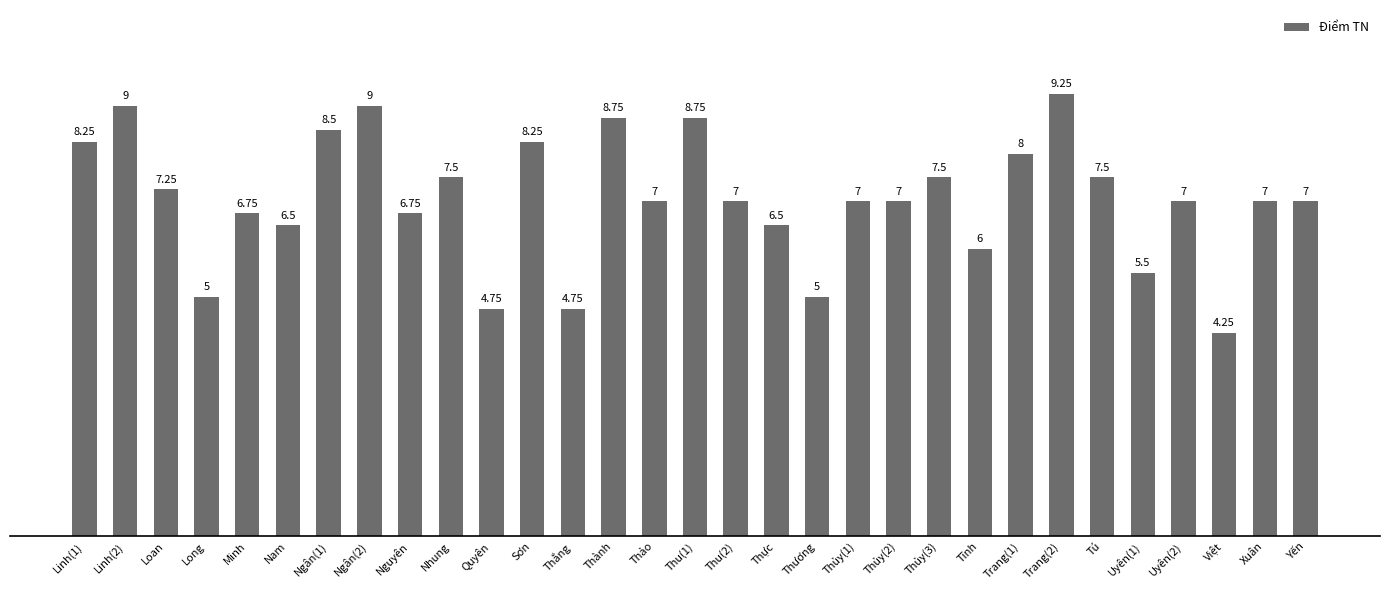

The value at Minh is 9.9. True or false?

False